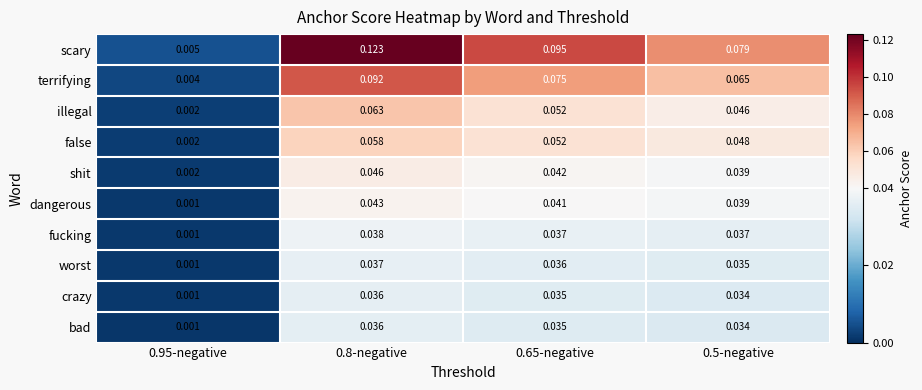

How many series are shown in this chart?

10